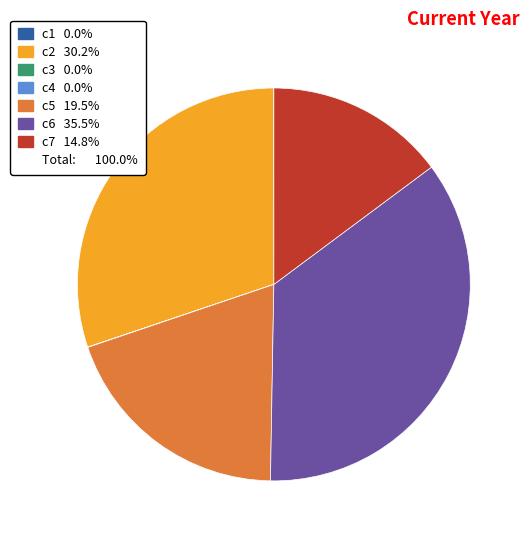

Is there any slice that represents more than half of the pie?

No